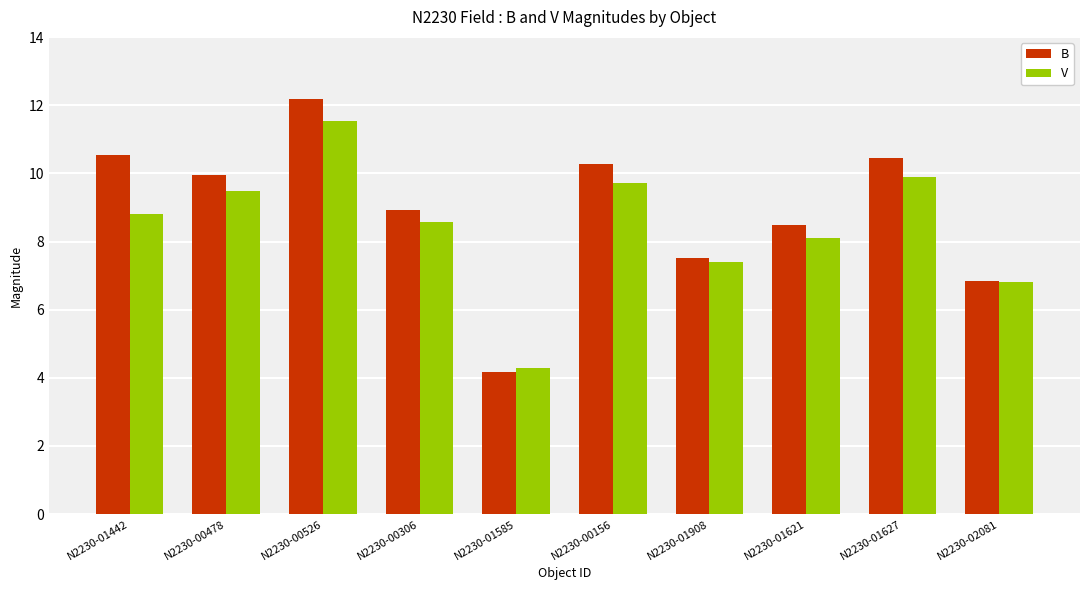

What is the minimum value shown in the chart?

4.2